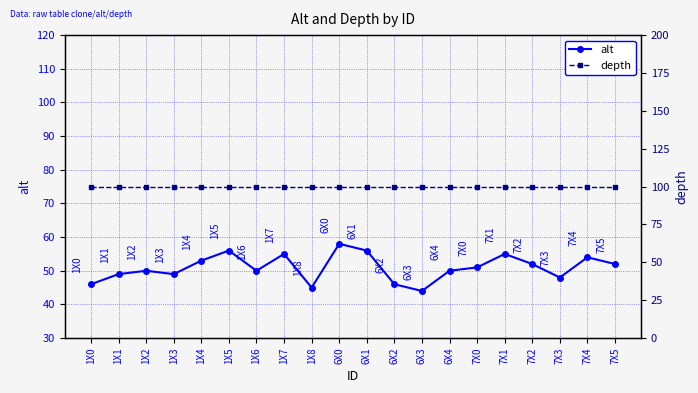

List the labels in order of depth value, smallest first.

1X0, 1X1, 1X2, 1X3, 1X4, 1X5, 1X6, 1X7, 1X8, 6X0, 6X1, 6X2, 6X3, 6X4, 7X0, 7X1, 7X2, 7X3, 7X4, 7X5